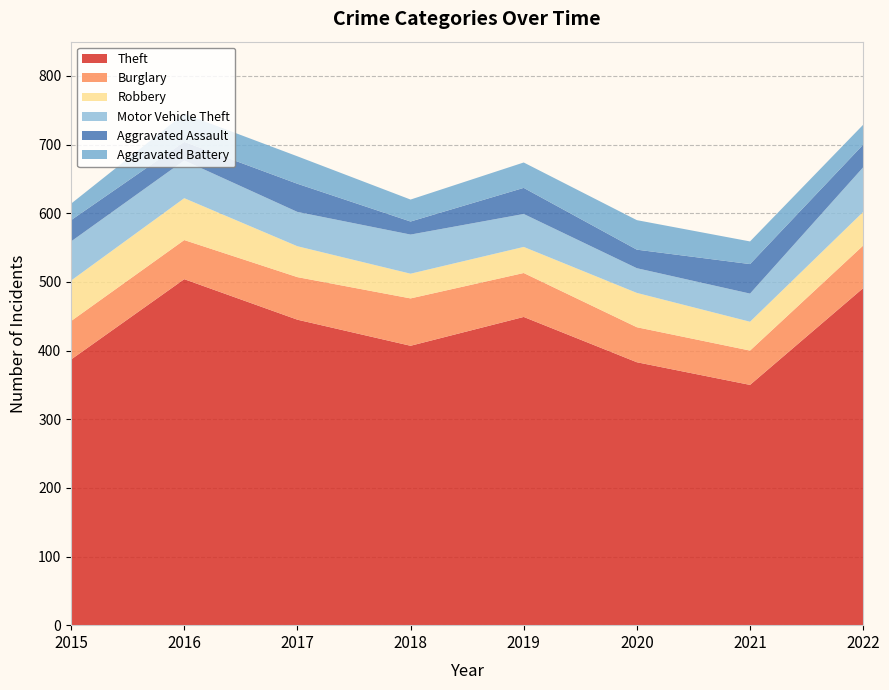

Reading left to right, transcribe all the data shown in this chart.

Theft: 2015=387	2016=504	2017=445	2018=407	2019=449	2020=383	2021=350	2022=491
Burglary: 2015=56	2016=57	2017=62	2018=69	2019=64	2020=51	2021=50	2022=62
Robbery: 2015=59	2016=61	2017=45	2018=36	2019=38	2020=50	2021=42	2022=49
Motor Vehicle Theft: 2015=57	2016=55	2017=50	2018=57	2019=48	2020=36	2021=41	2022=65
Aggravated Assault: 2015=31	2016=27	2017=41	2018=19	2019=38	2020=27	2021=43	2022=33
Aggravated Battery: 2015=24	2016=41	2017=40	2018=32	2019=37	2020=43	2021=33	2022=29